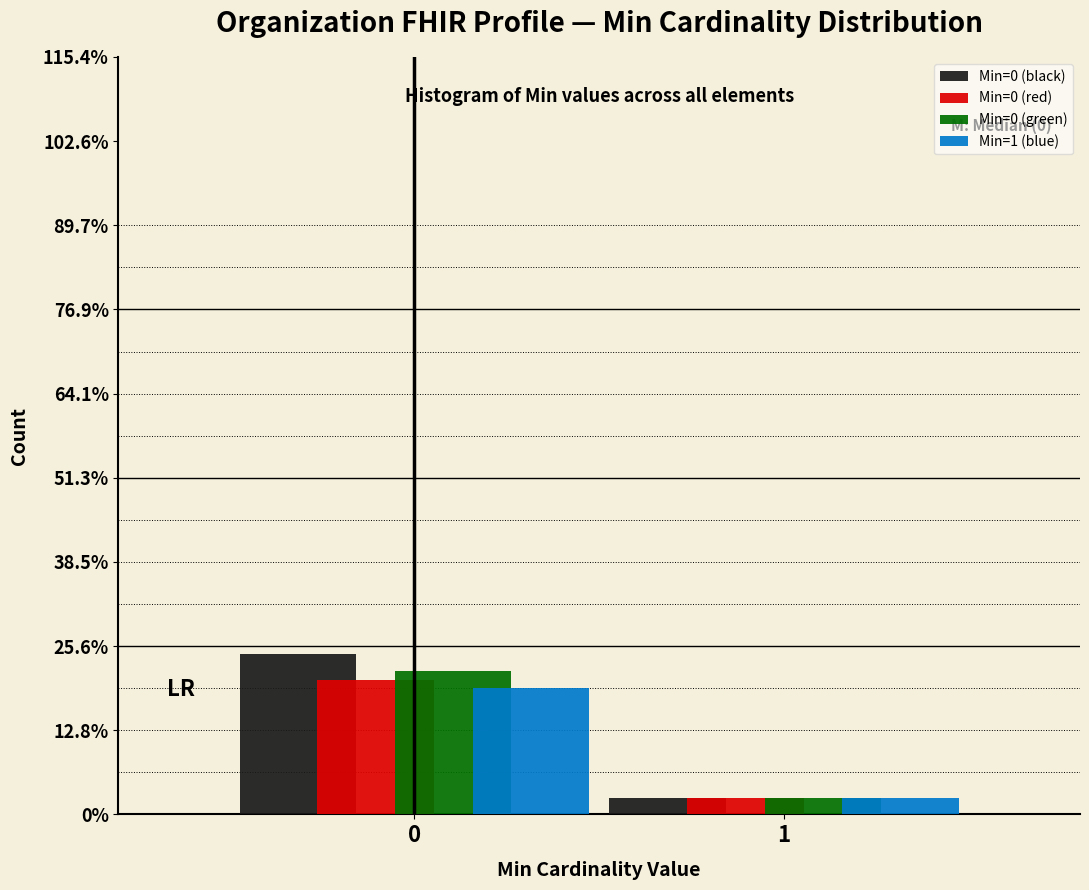

What are all the series names shown in the legend?

Min=0 (black), Min=0 (red), Min=0 (green), Min=1 (blue)